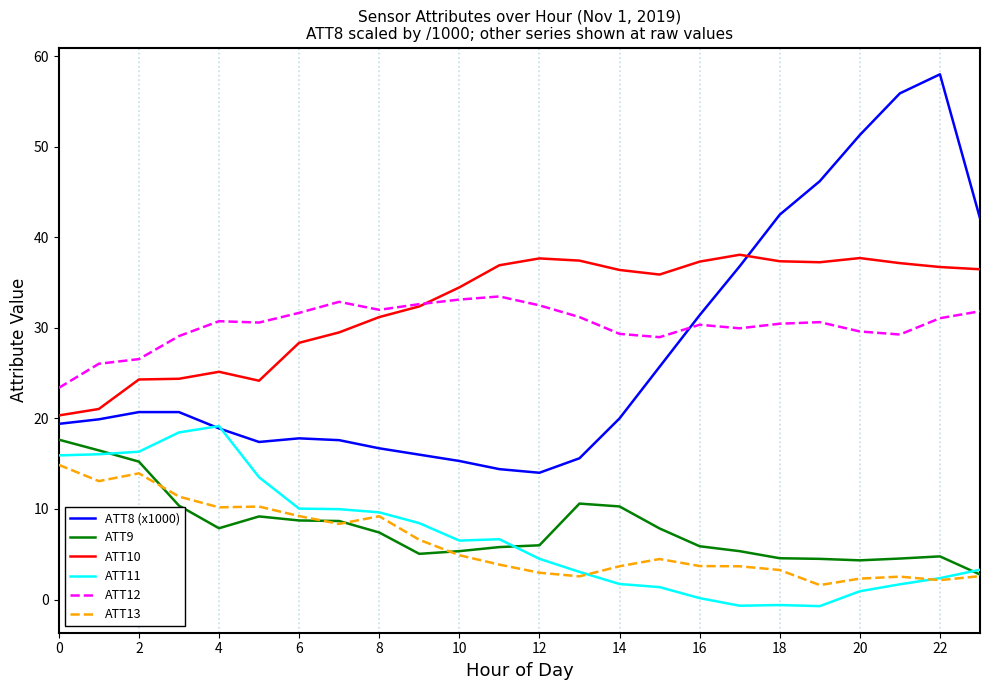

Which series has the widest spread of values?

ATT8 (x1000)